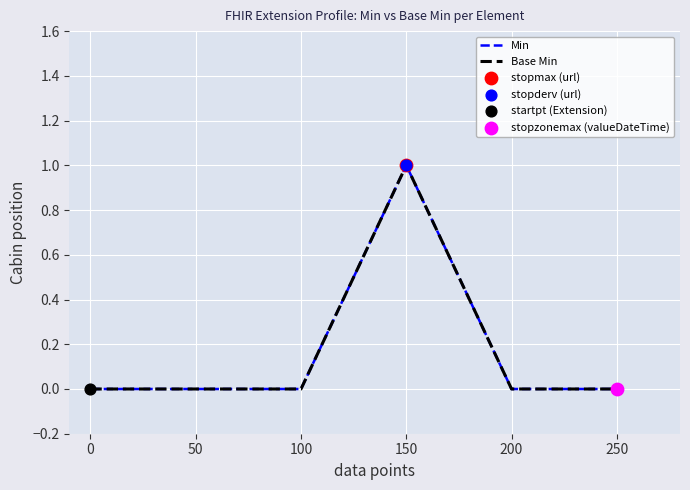

Is the value of Base Min at 50 greater than the value of Min at 100?

No